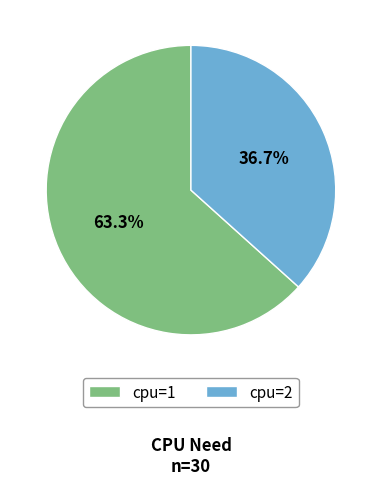

How many segments does this pie chart have?

2